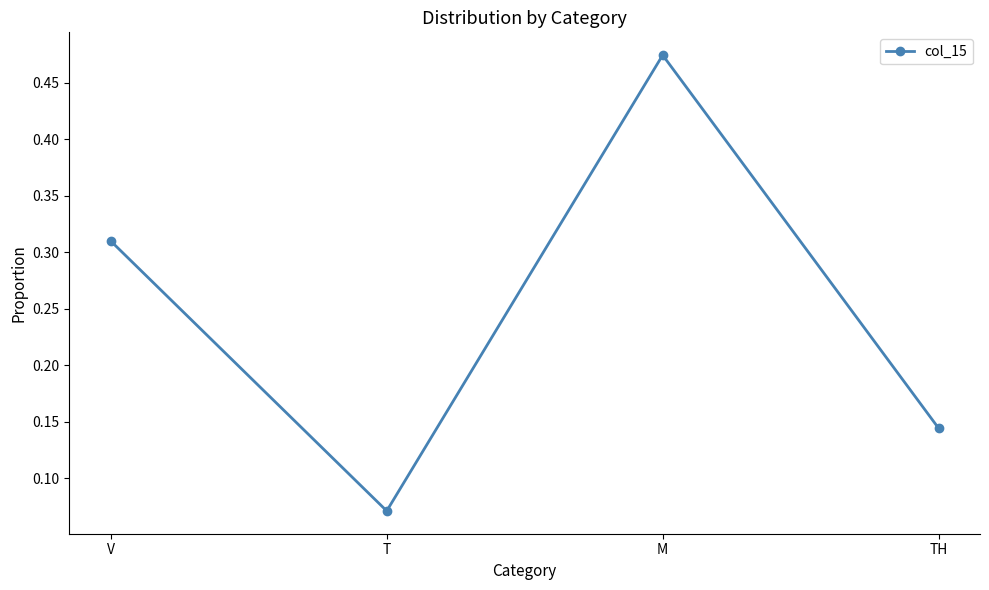

At which category does the chart reach its peak across all series?

M